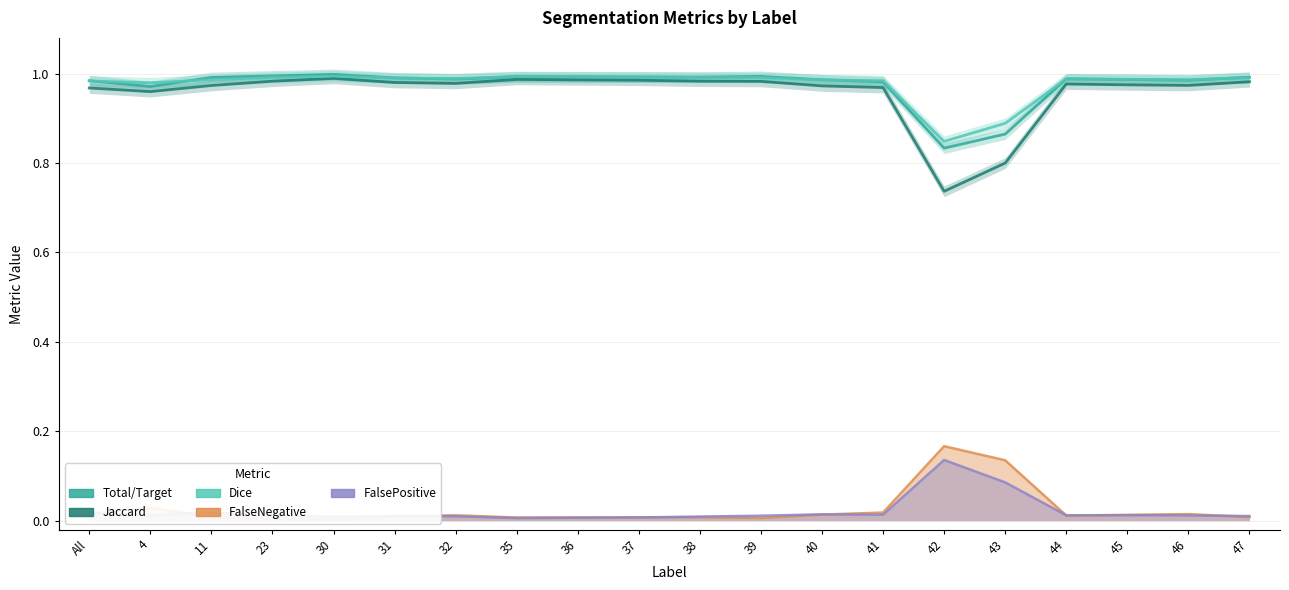

At which category does Dice reach its first local valley?

4